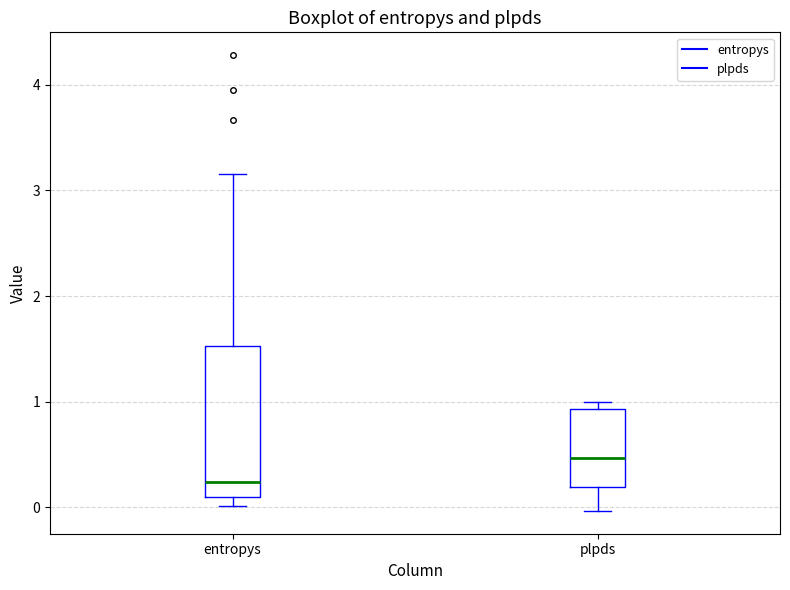

Which box is the tallest, from its lower edge to its upper edge?

entropys